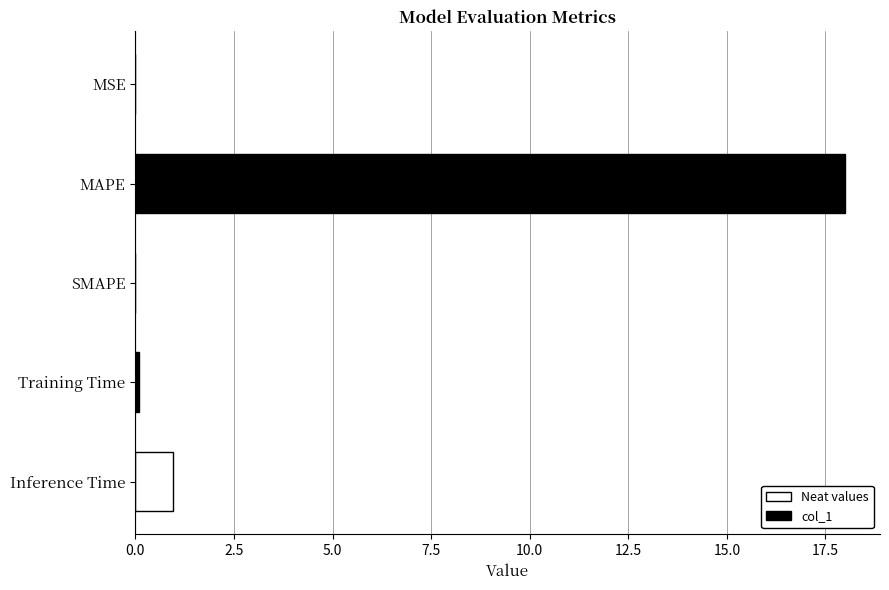

Where is the data nearest to the value 8?

Inference Time